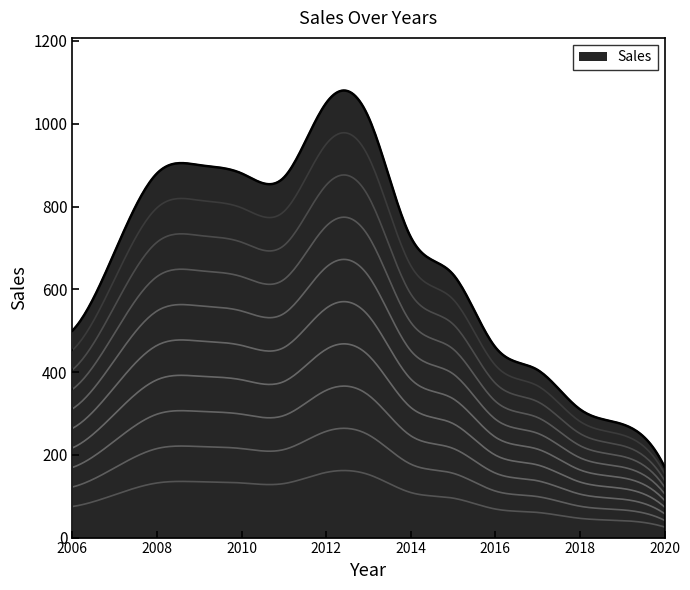

Between 2013 and 2011, which is larger?

2013